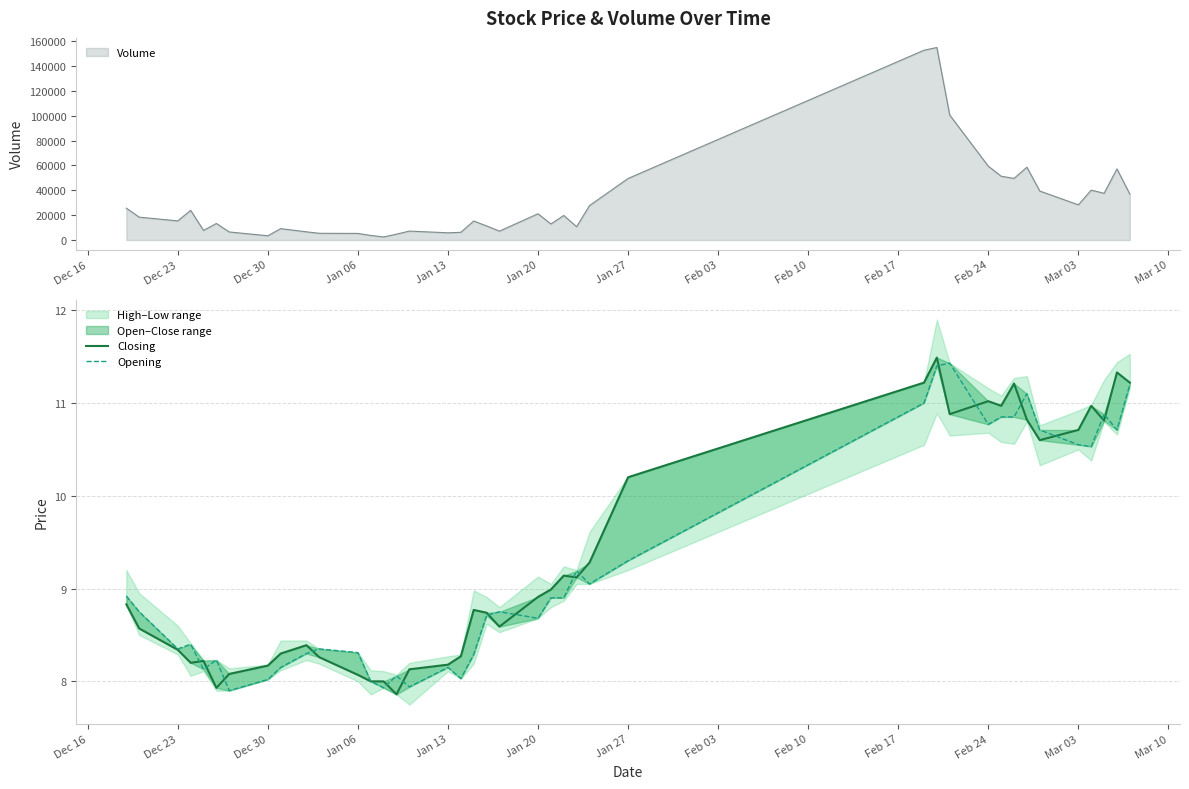

How many values in the Closing series are below 8?

2